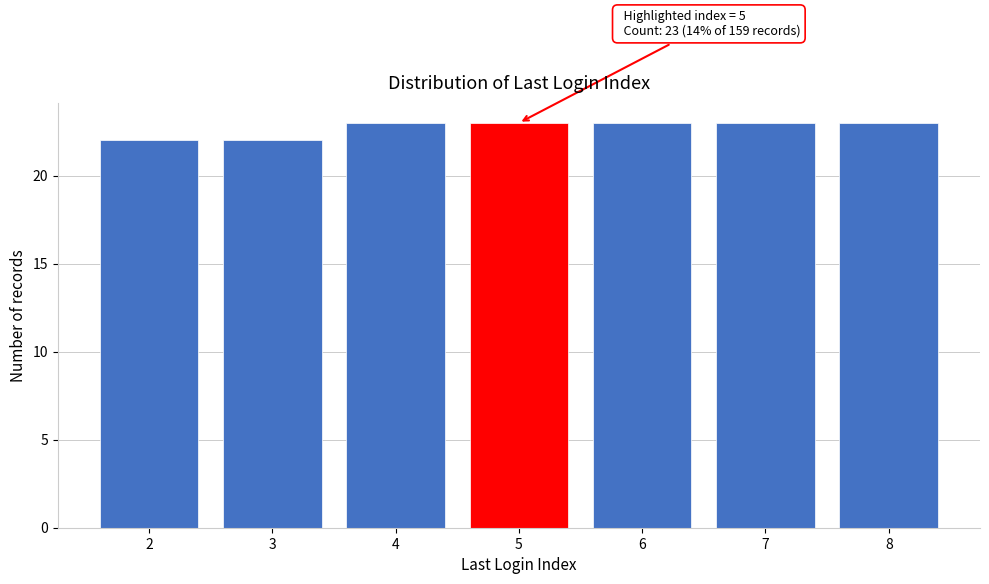

Reading left to right, transcribe all the data shown in this chart.

22	22	23	23	23	23	23